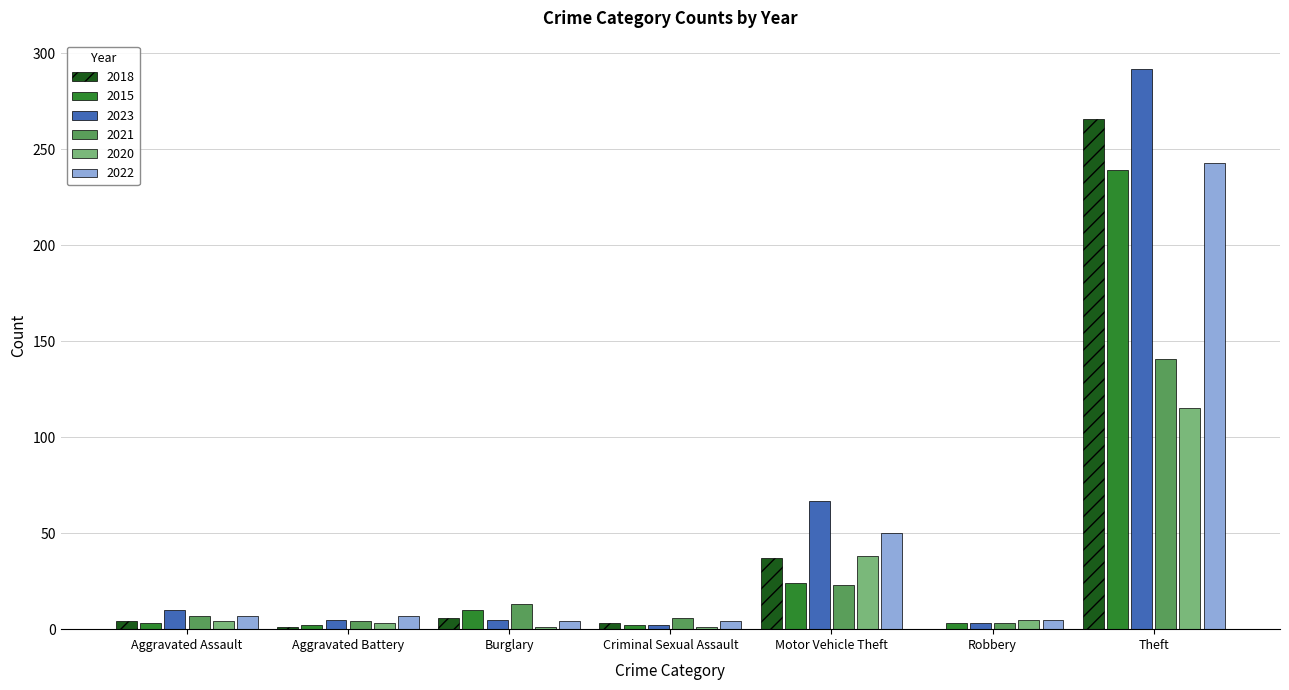

What is the total value across all series at Robbery?

19